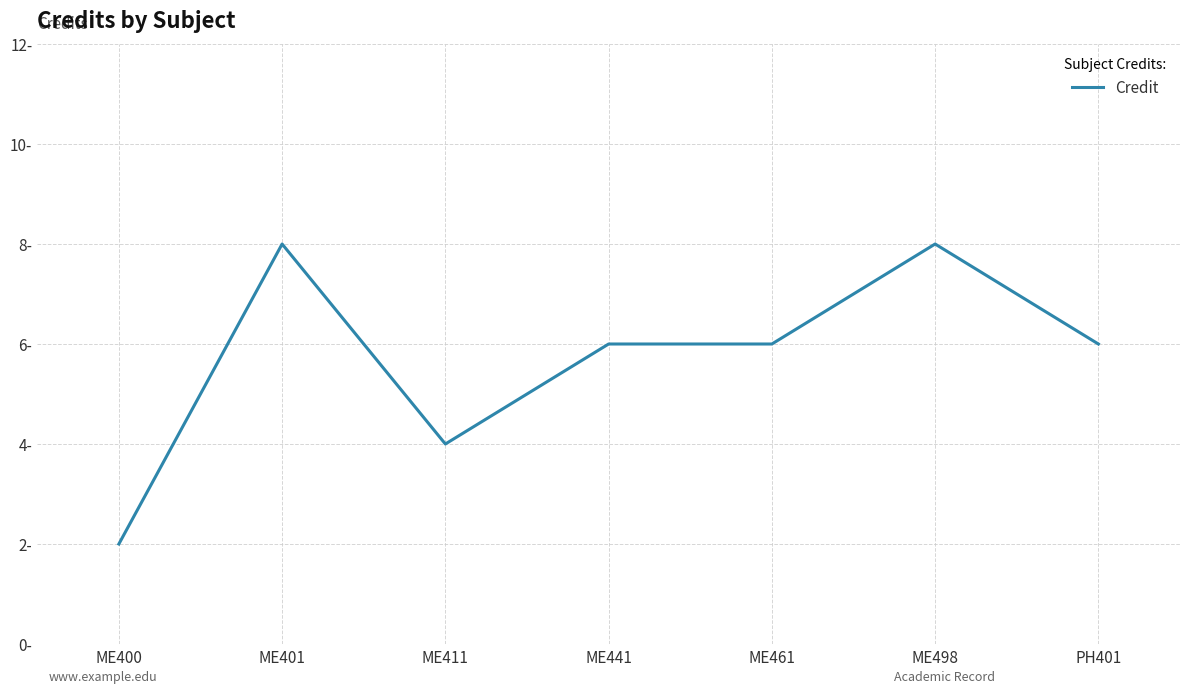

The chart shows a value of 1 at ME411. True or false?

False